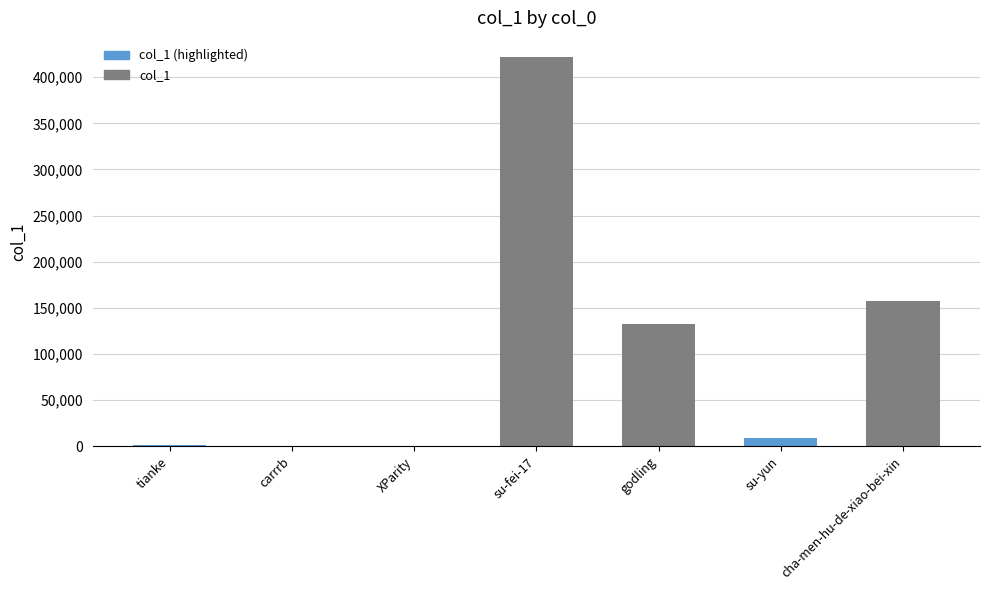

Between tianke and godling, which is larger?

godling